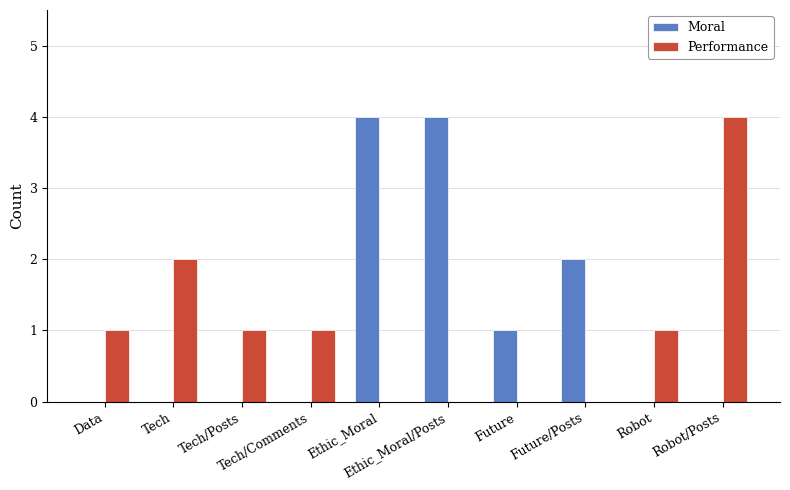

What is the sum of all Moral values?

11